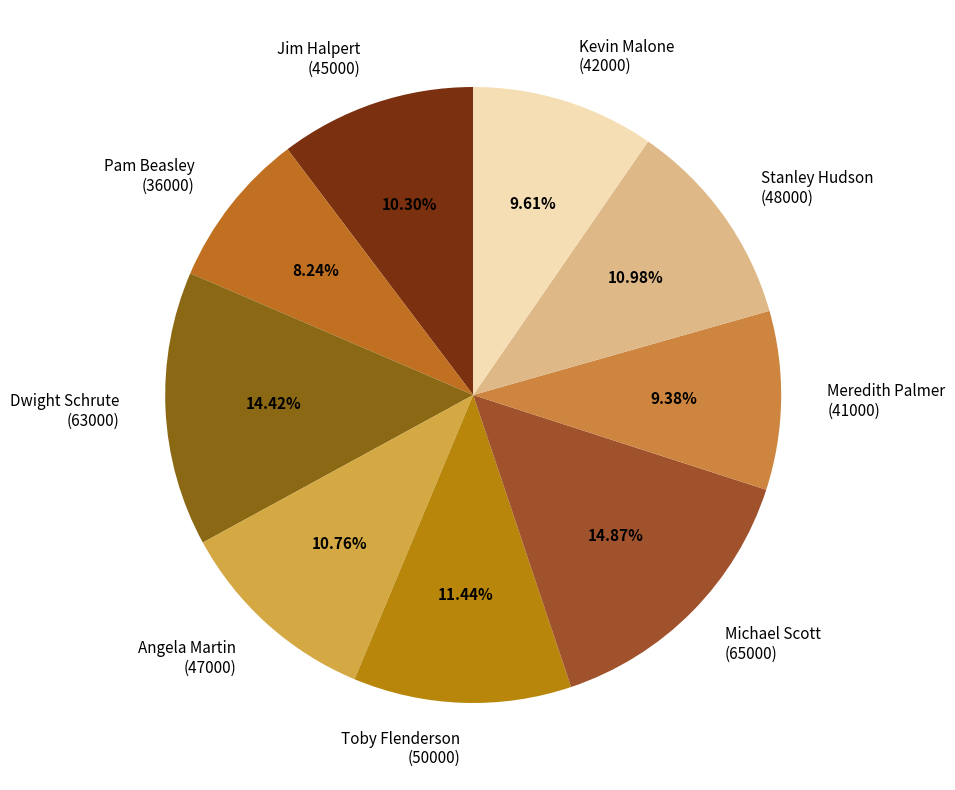

Approximately how many times larger is the value at Stanley Hudson (48000) compared to Angela Martin (47000)?

1.0